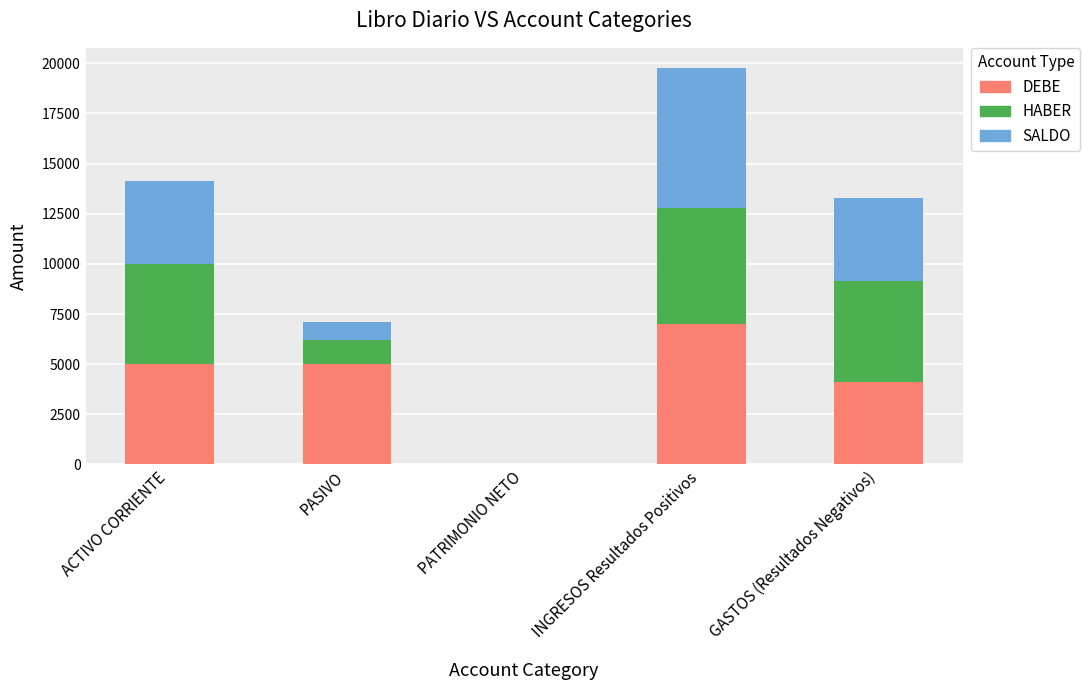

Where is DEBE nearest to the value 3500?

GASTOS (Resultados Negativos)